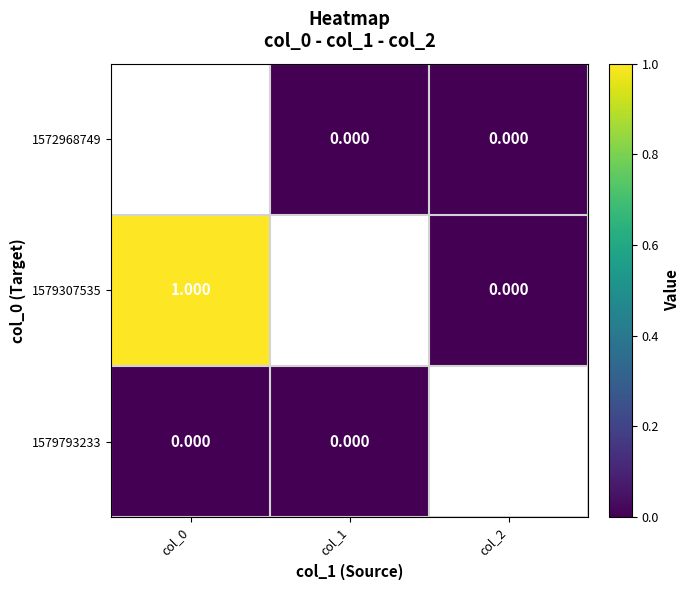

Which series has the widest spread of values?

1579307535